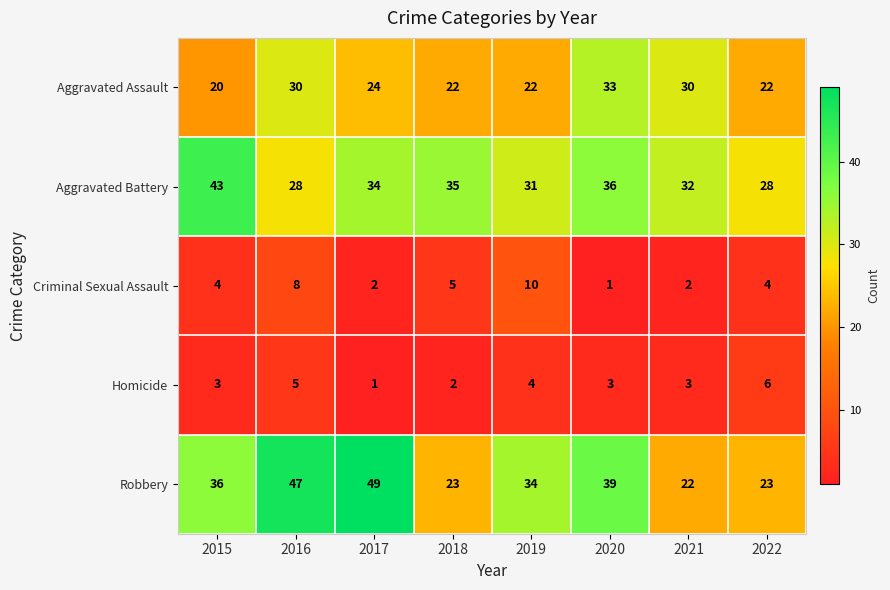

At which label does Aggravated Battery first exceed 34?

2015